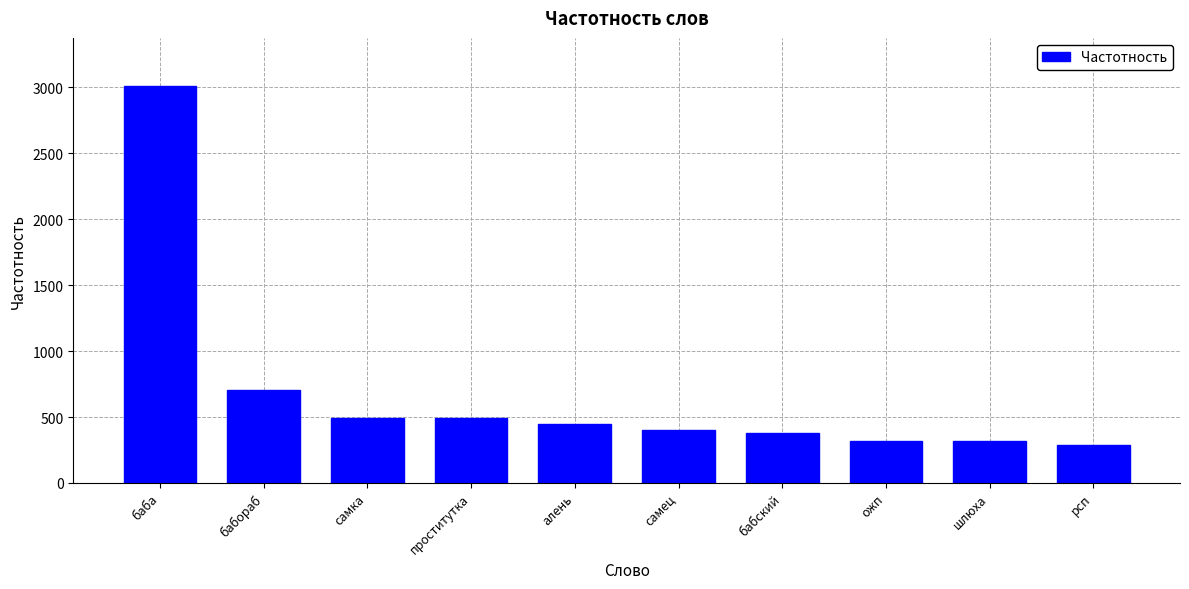

What is the value of the 6th bar from the left?

403